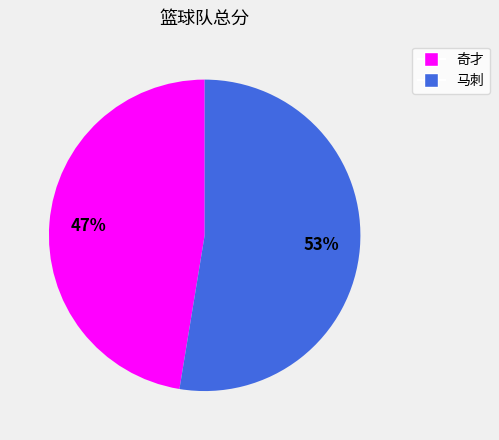

What percentage is the 马刺 slice, to the nearest percent?

53%